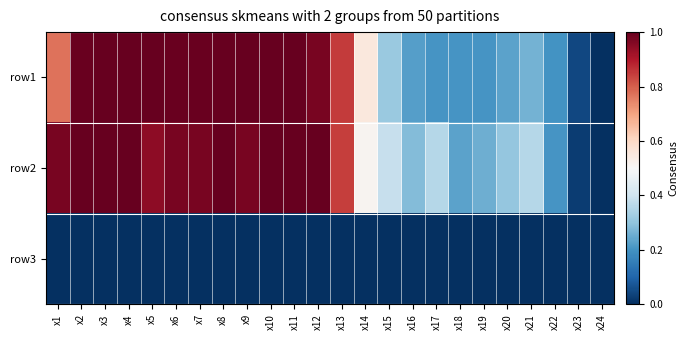

At x11, list the series in order from largest to smallest.

row2, row1, row3